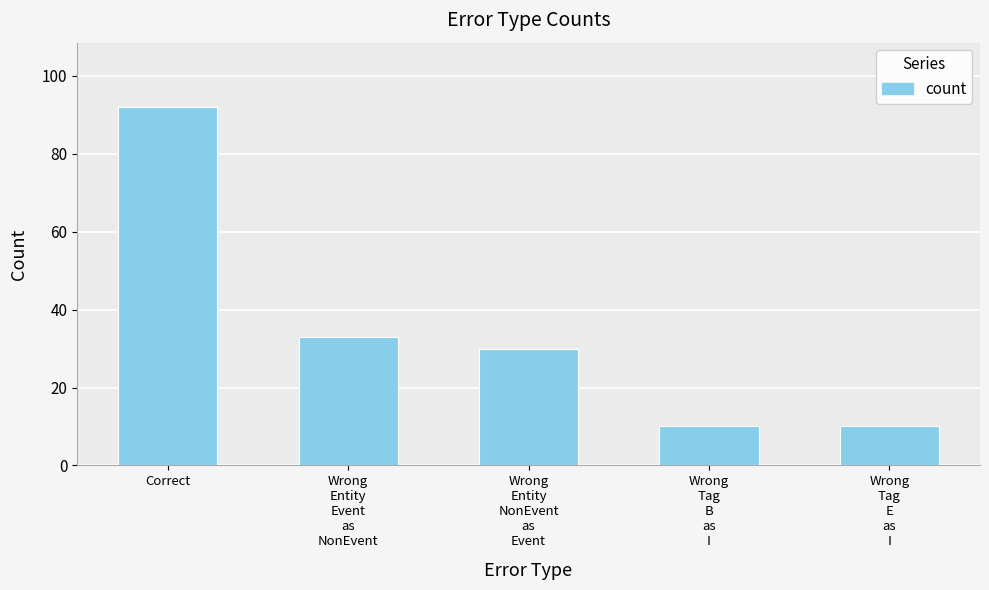

Reading right to left, transcribe all the data shown in this chart.

Wrong
Tag
E
as
I=10	Wrong
Tag
B
as
I=10	Wrong
Entity
NonEvent
as
Event=30	Wrong
Entity
Event
as
NonEvent=33	Correct=92